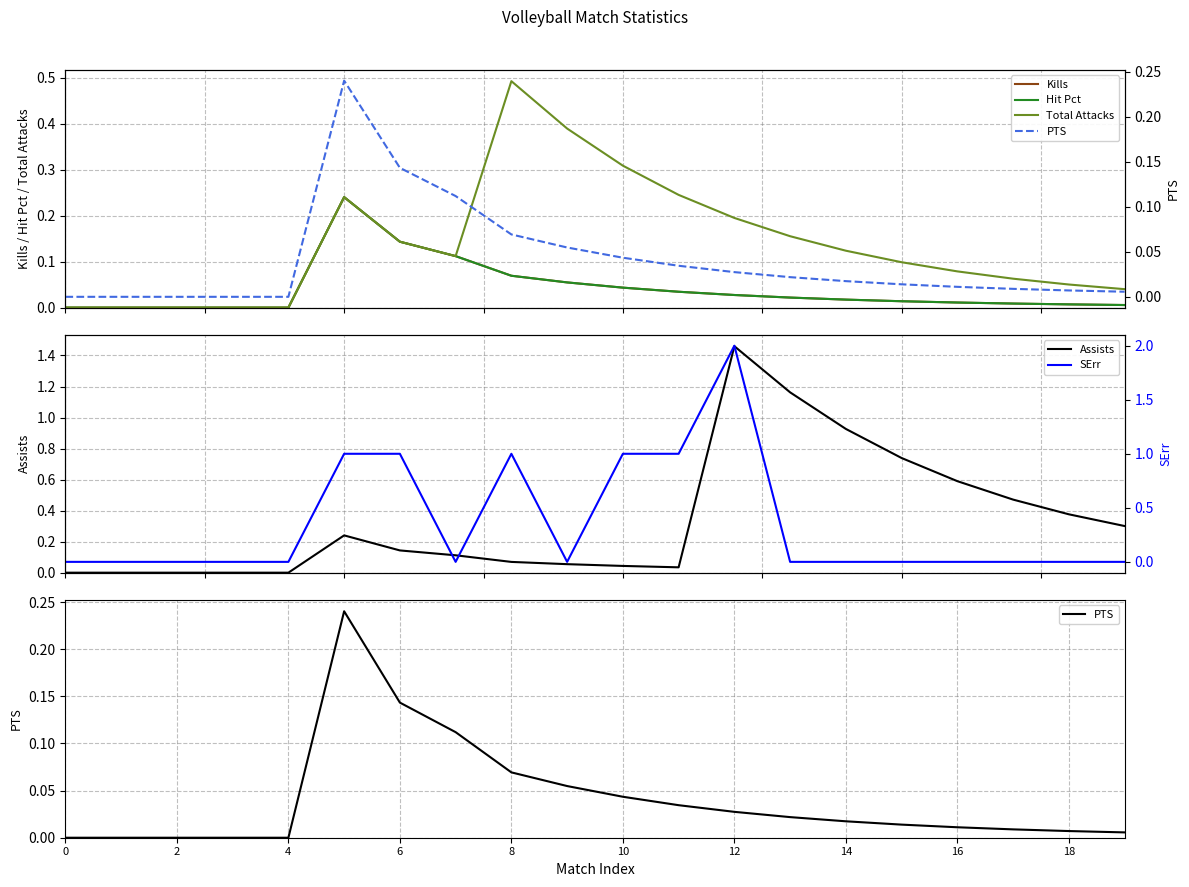

Between 0 and 10, which is larger?

10